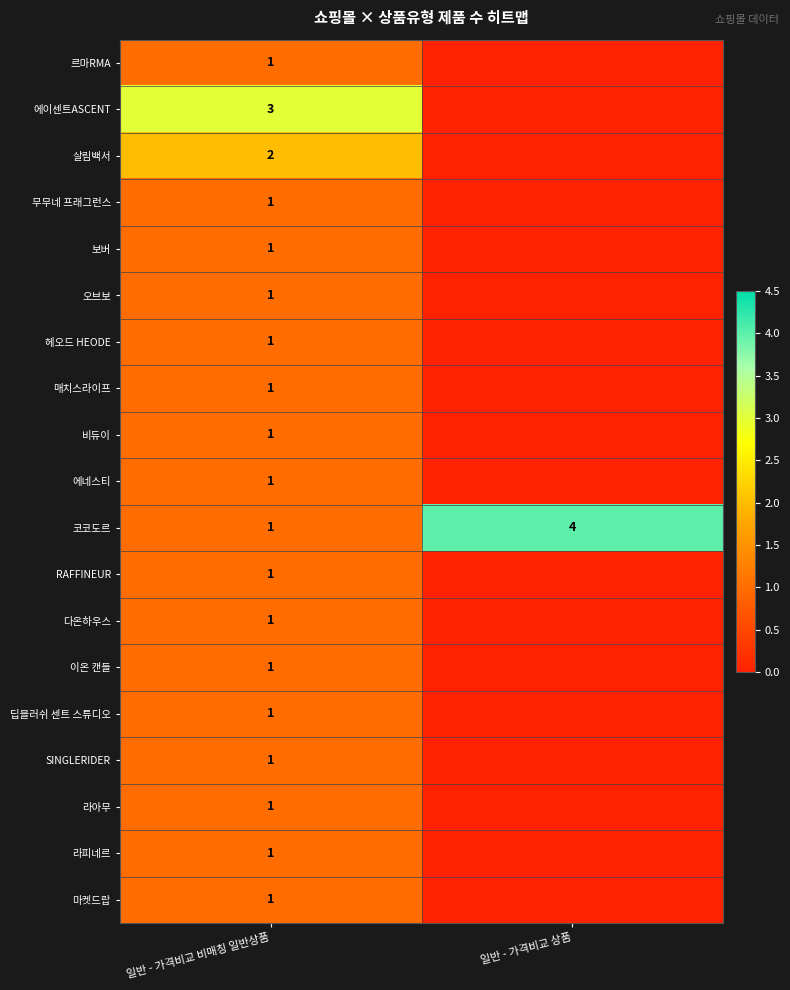

The value of 보버 at 일반 - 가격비교 비매칭 일반상품 is 1. True or false?

True